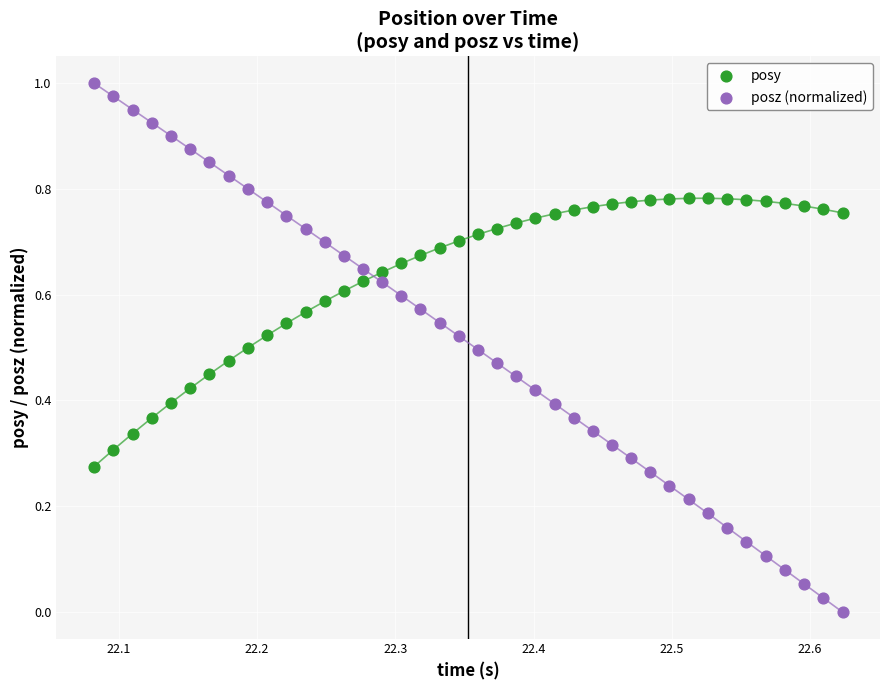

Which series reaches the minimum Y coordinate?

posz (normalized)